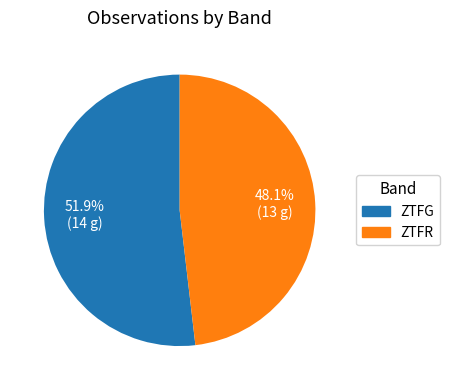

How many slices are in this pie chart?

2